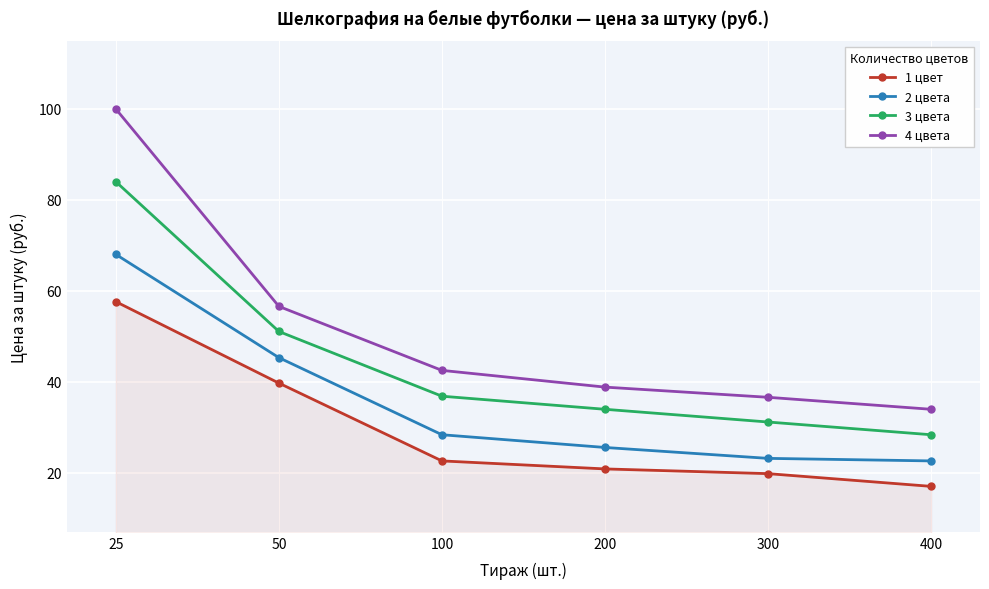

Reading left to right, transcribe all the data shown in this chart.

1 цвет: 25=57.6	50=39.7	100=22.6	200=20.8	300=19.8	400=17.0
2 цвета: 25=68.0	50=45.3	100=28.3	200=25.5	300=23.1	400=22.6
3 цвета: 25=84.0	50=51.0	100=36.8	200=33.9	300=31.1	400=28.3
4 цвета: 25=100.0	50=56.6	100=42.5	200=38.8	300=36.6	400=33.9